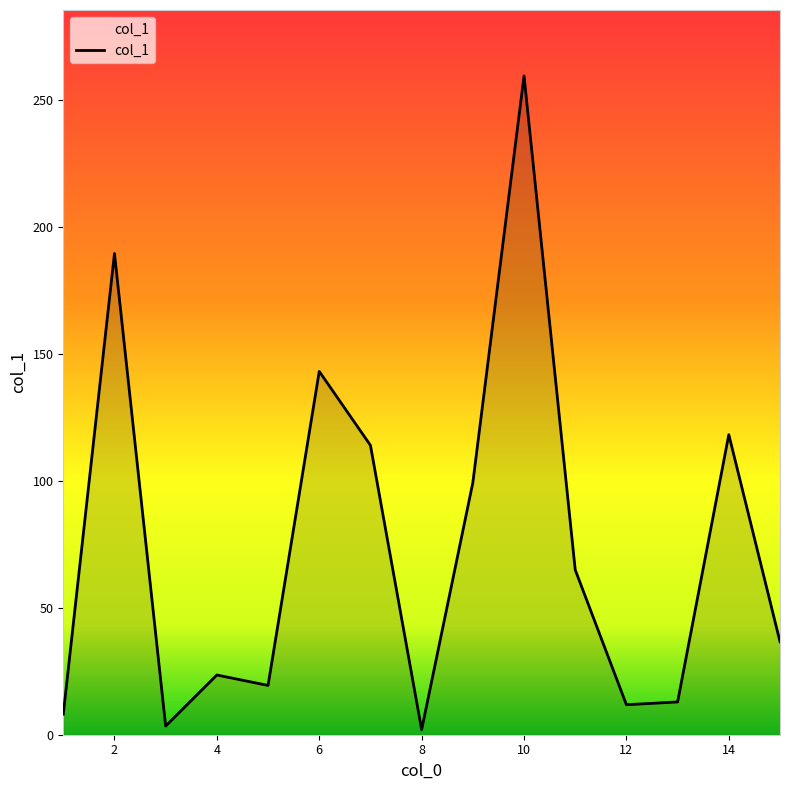

What is the sum of all values?

1105.5